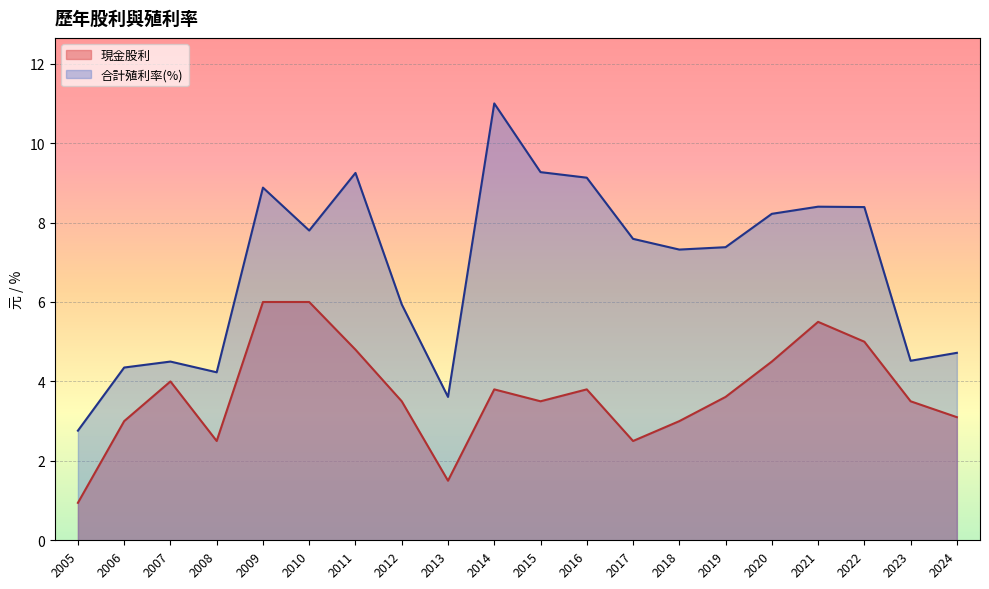

Which series has the largest total across all categories?

合計殖利率(%)